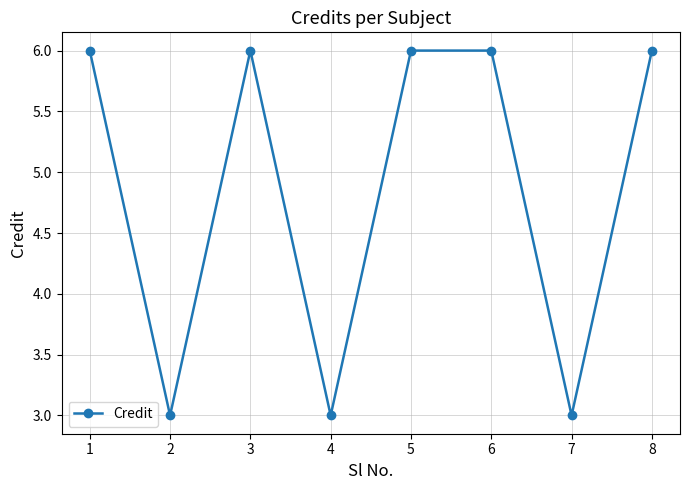

Reading left to right, extract all data points from this chart.

6	3	6	3	6	6	3	6